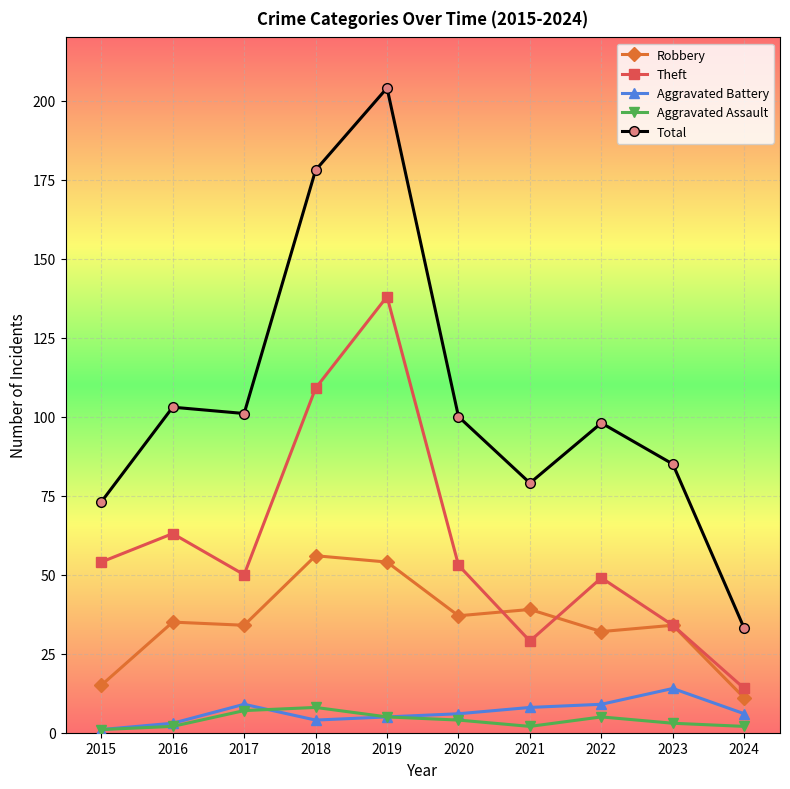

Between 2015 and 2022, which series saw the biggest shift?

Total